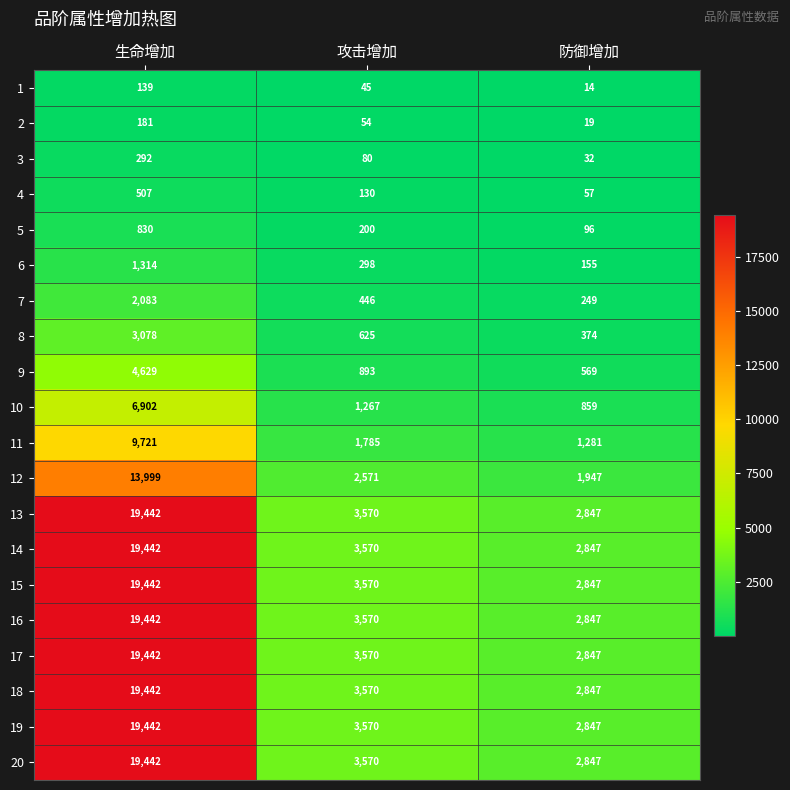

What is the maximum value shown in the chart?

19442